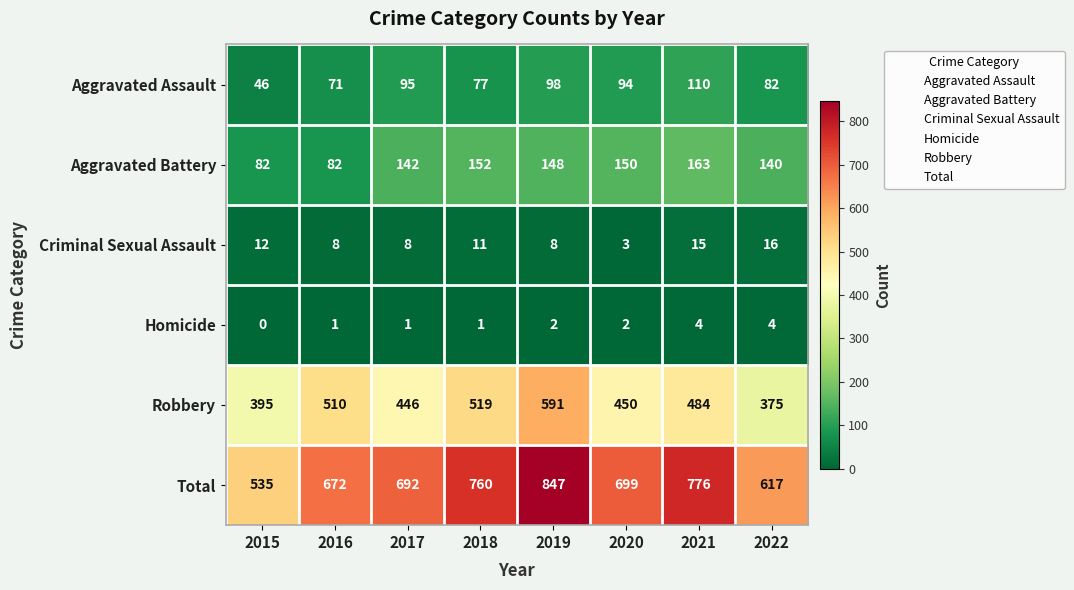

What is the approximate value of Aggravated Battery at 2018, to the nearest 5?

150